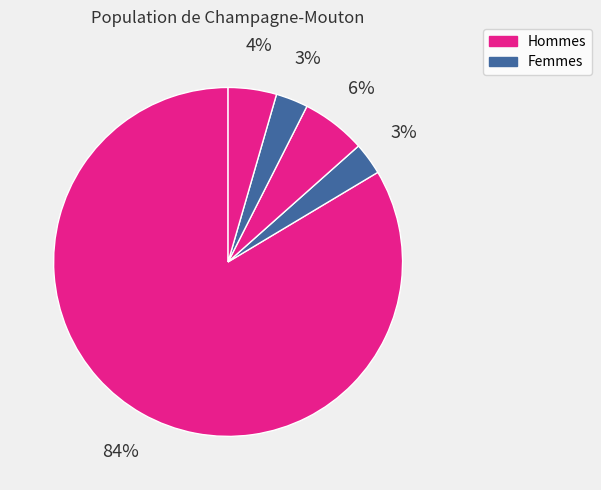

How many segments does this pie chart have?

5